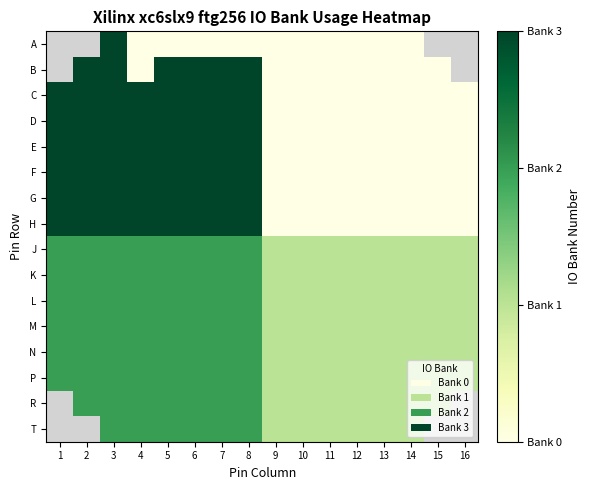

How many values in the B series exceed 0?

6